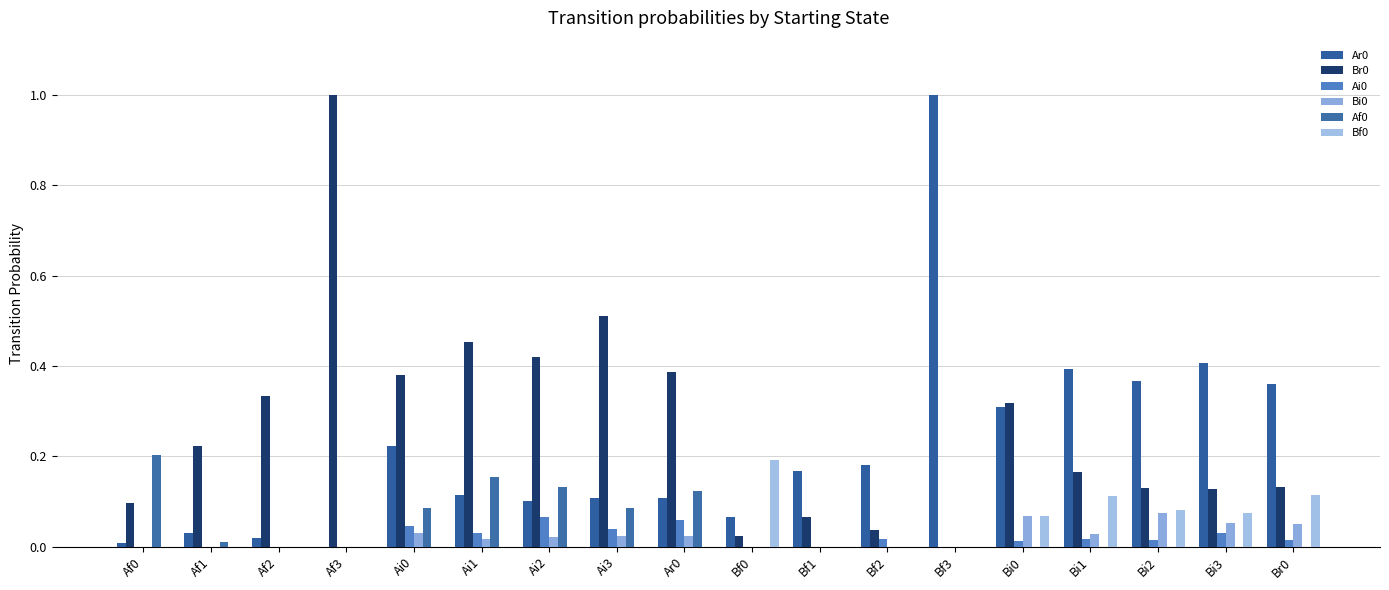

Count the number of categories in the chart.

18